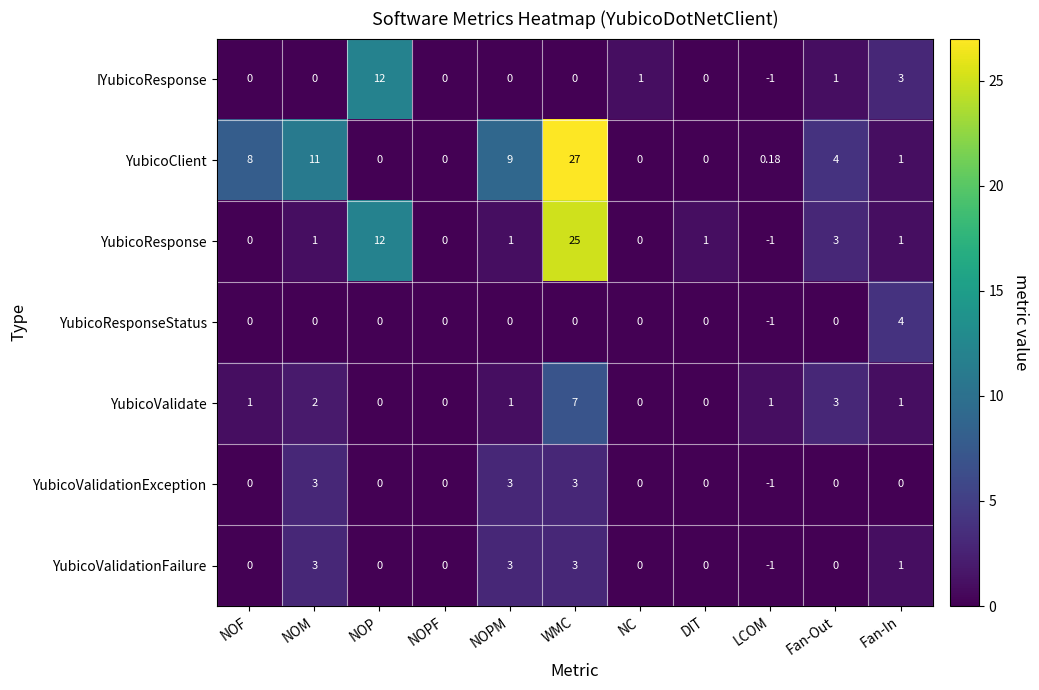

At which category is the sum across all series the highest?

WMC